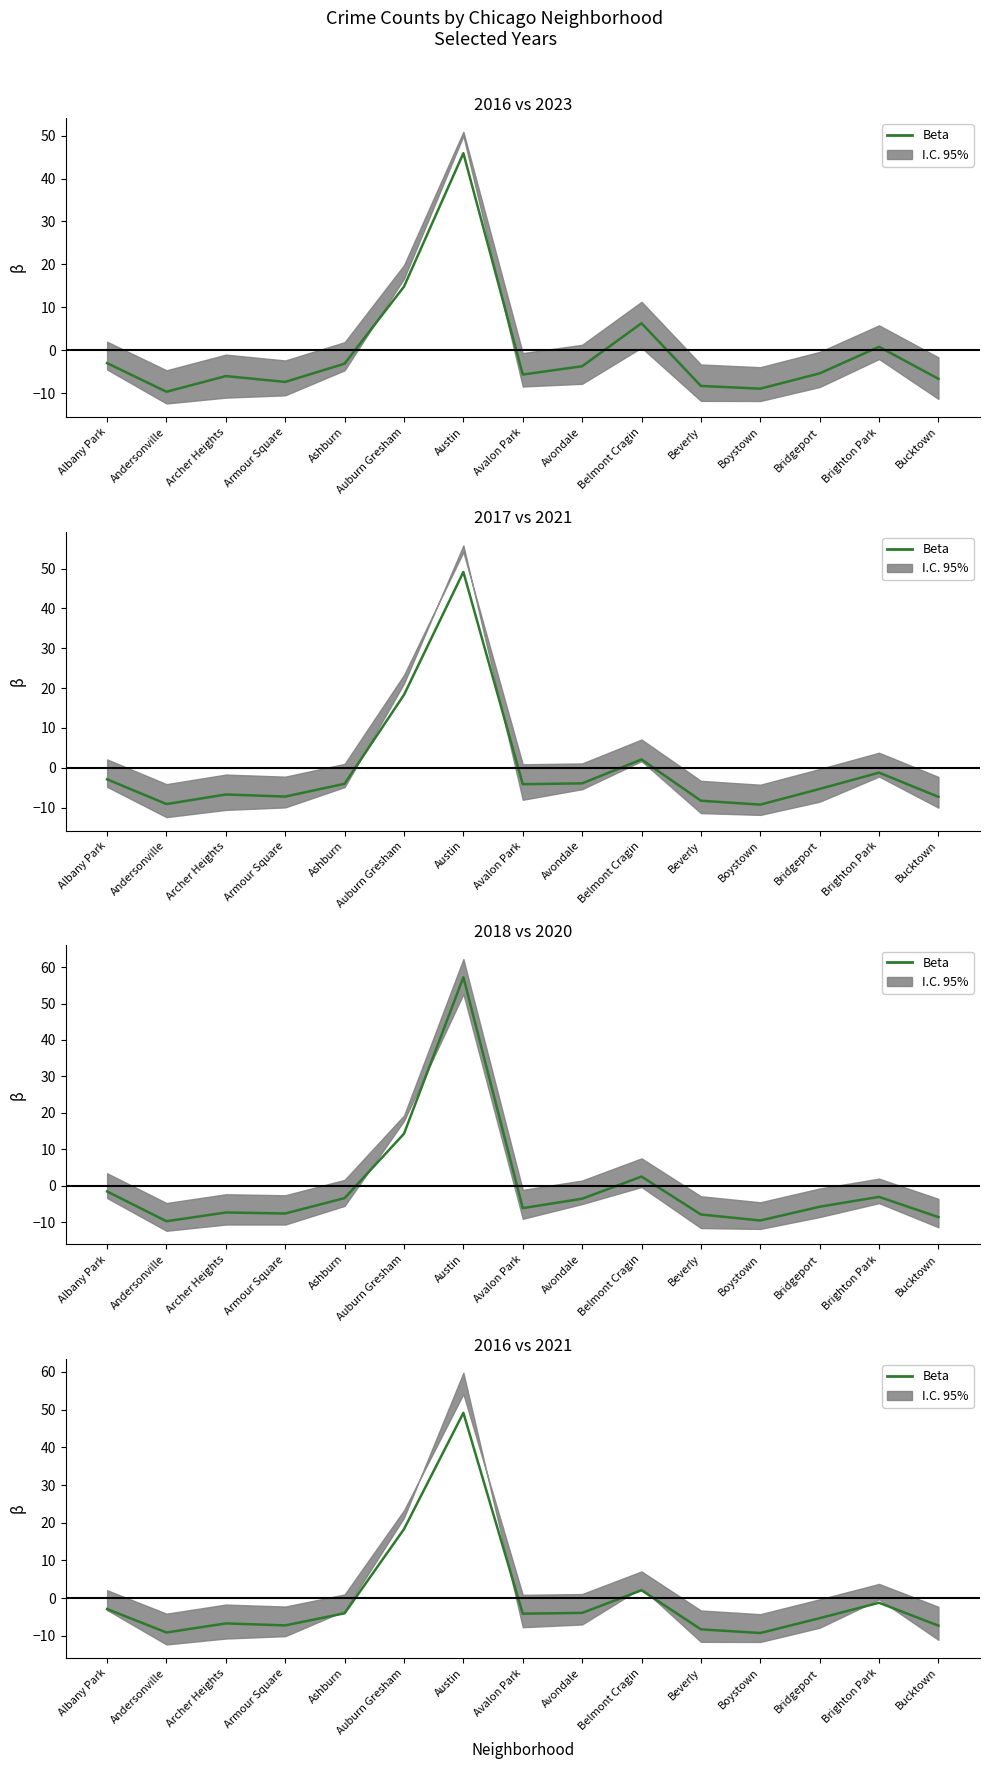

Where is the first local minimum?

Andersonville